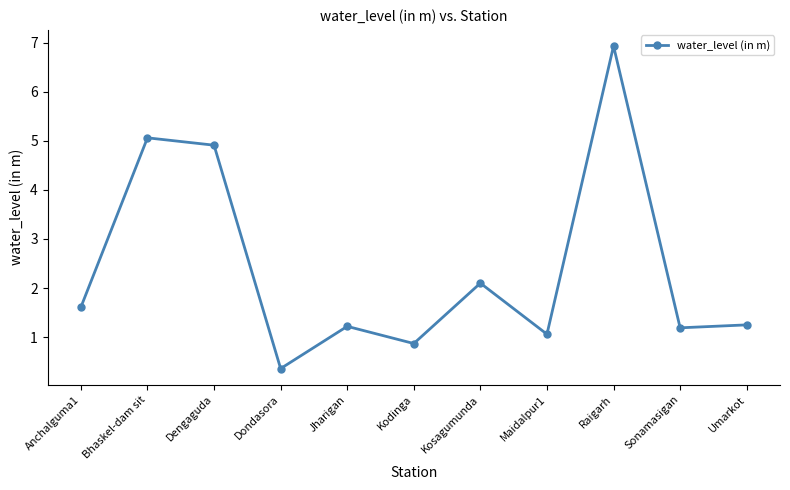

The value at Raigarh is 9.6. True or false?

False